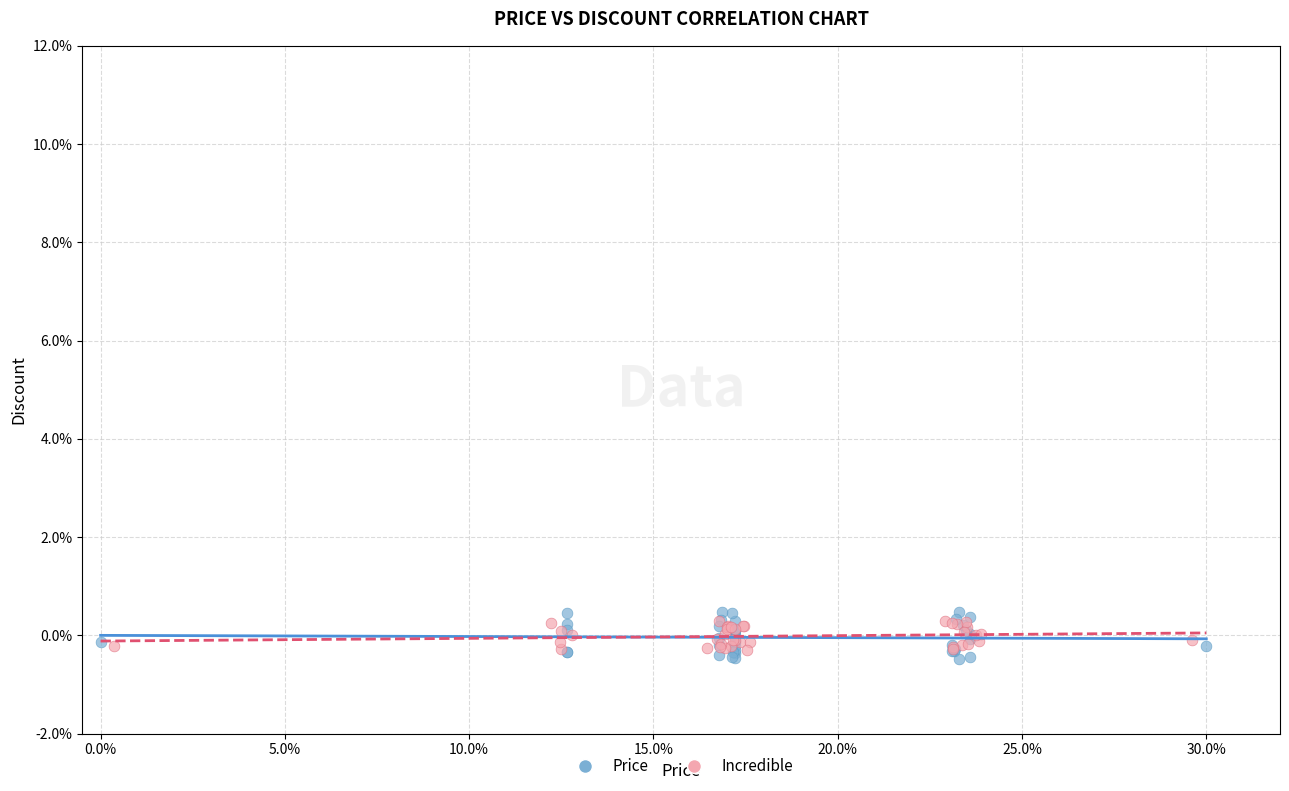

What are all the series names shown in the legend?

Price, Incredible